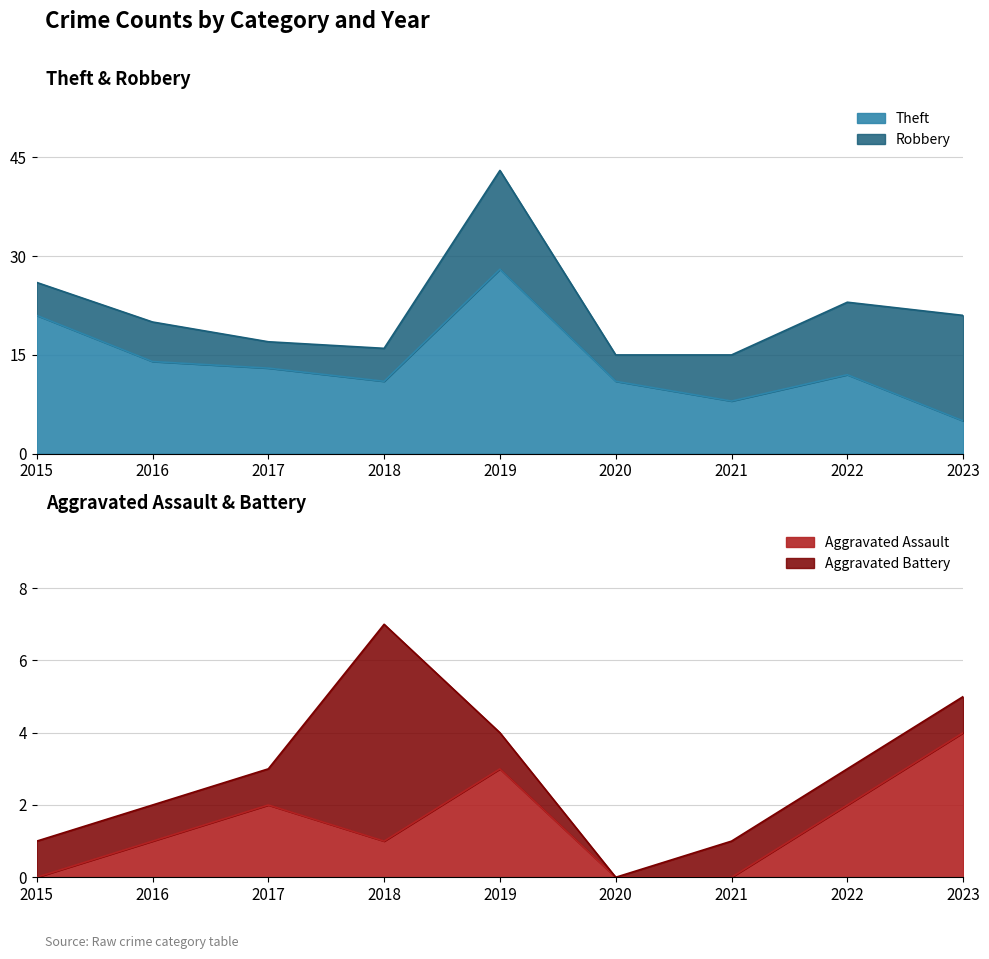

How many categories are shown in the chart?

9